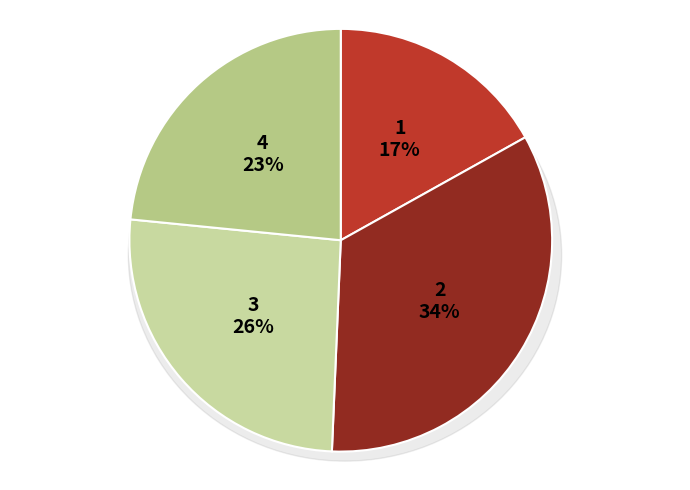

Does any single category account for the majority?

No